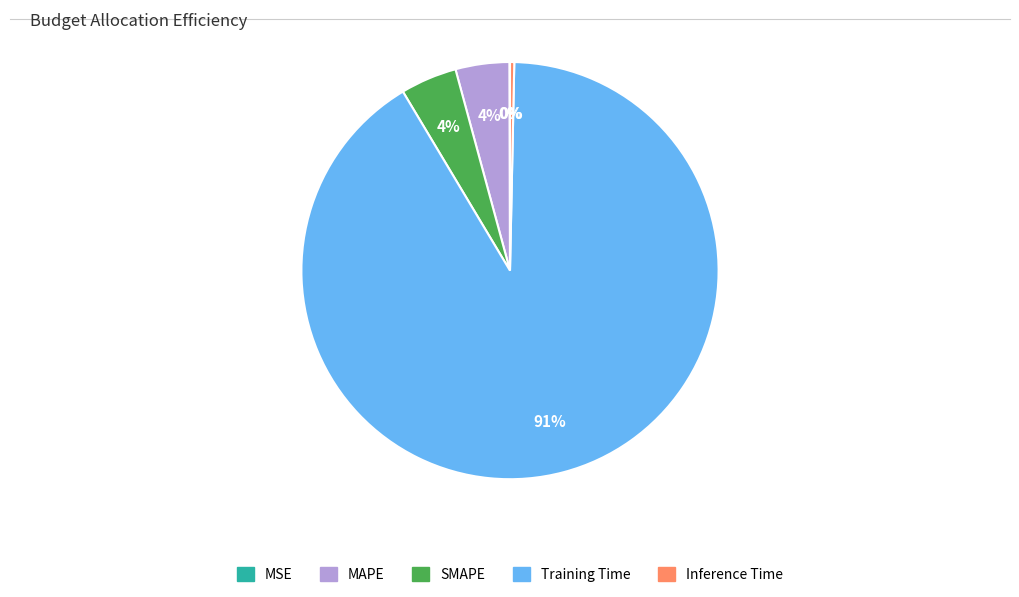

The SMAPE slice represents 4% of the pie. True or false?

True